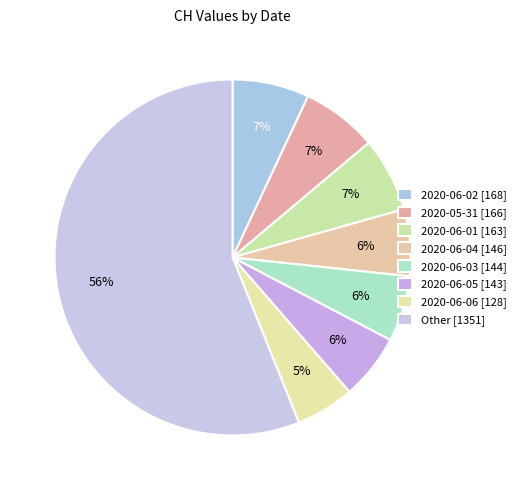

What is the smallest slice in the pie chart?

2020-06-06 [128]